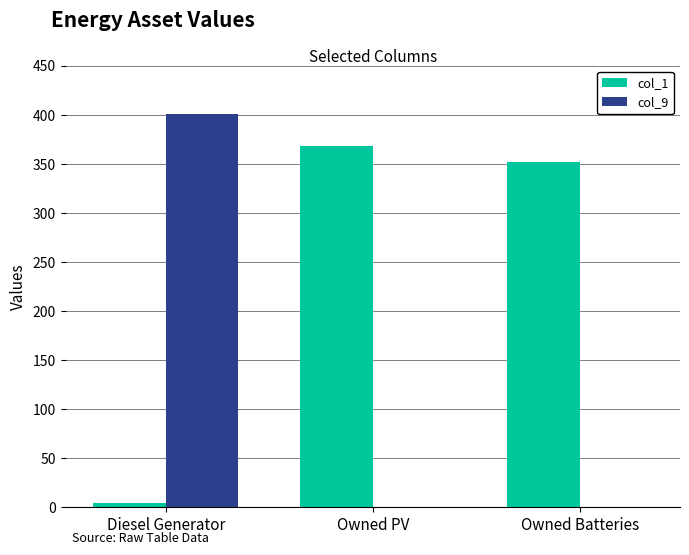

True or false: col_9 has a value of 401 at Diesel Generator.

True